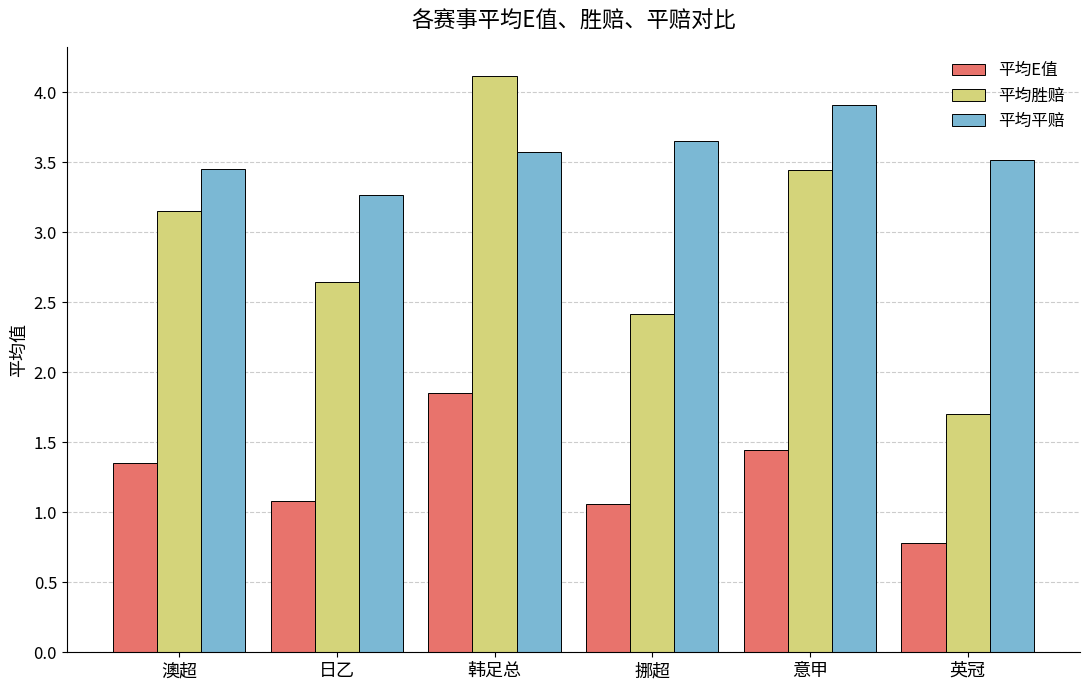

What is the difference between the maximum and minimum values in the 平均胜赔 series?

2.4